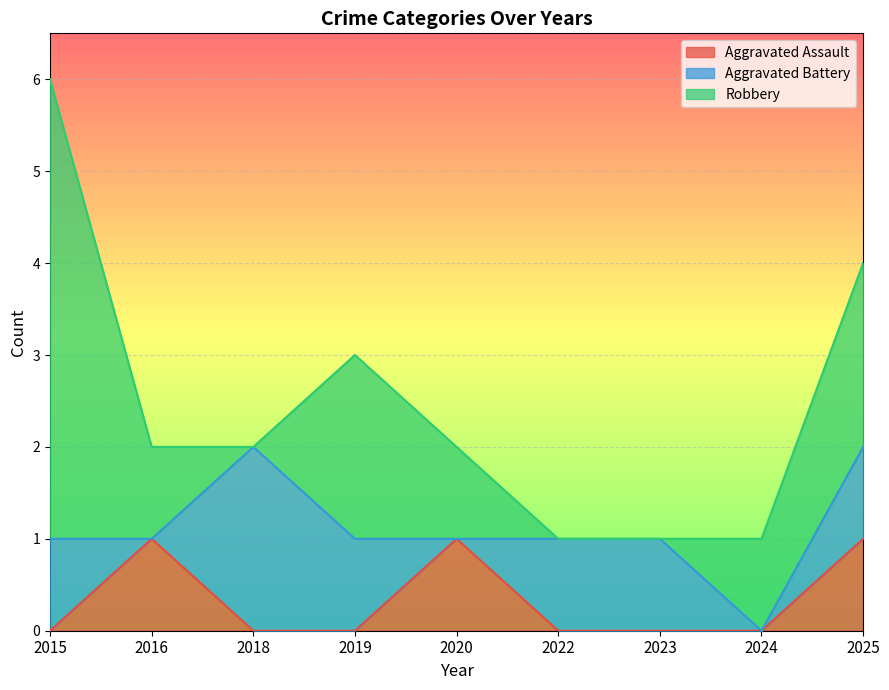

What is the highest value of the Aggravated Battery series?

2